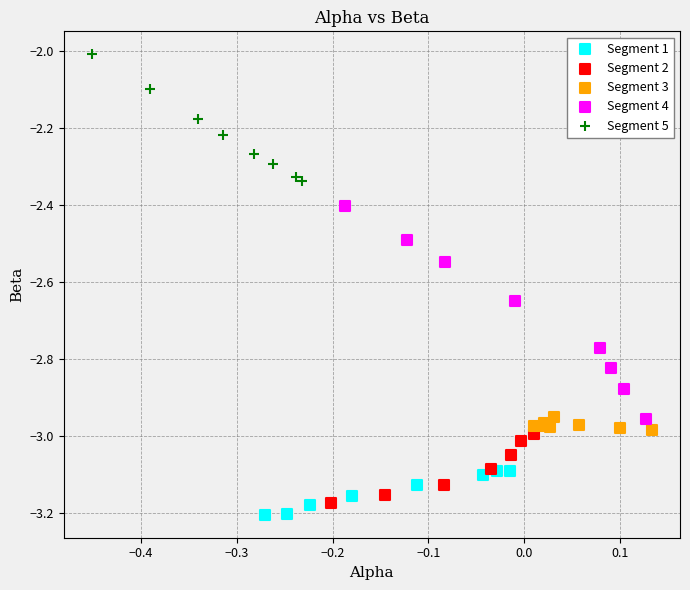

Which series contains the lowest Y value?

Segment 1